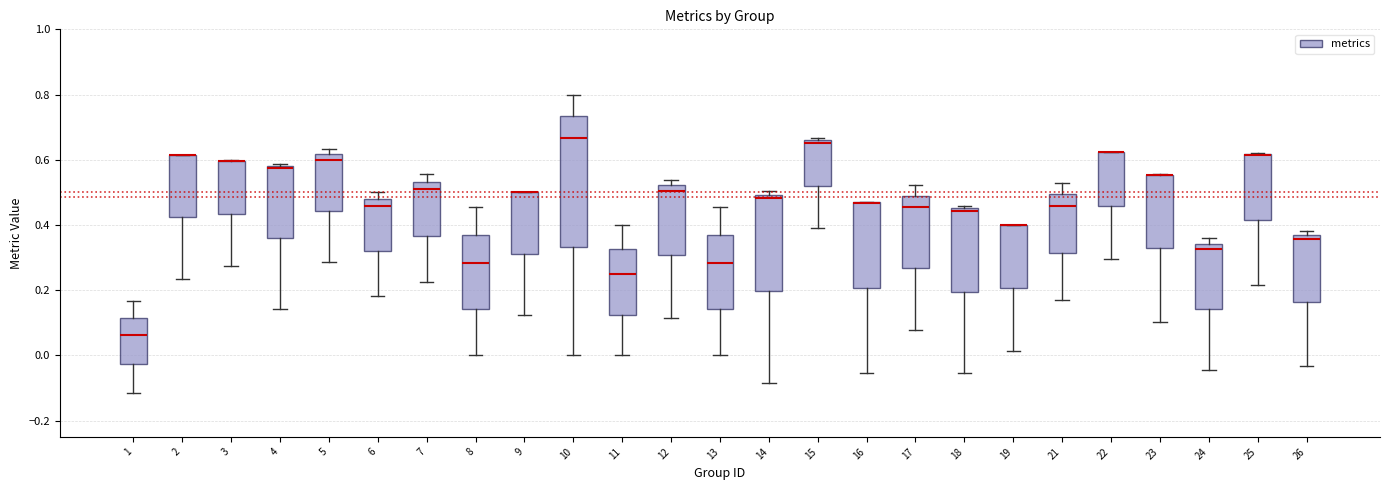

Reading left to right, transcribe this box plot: for each box, give where its median line is, the range the box spans, and where its two whiskers end, as read against the y-axis. The values are not printed on the chart, so give them approximately, as read against the axis.

1: median 0.06, box -0.02 to 0.12, whiskers -0.12 to 0.16
2: median 0.62 (drawn on the box's upper edge), box 0.42 to 0.62, whiskers 0.24 to 0.62
3: median 0.60 (drawn on the box's upper edge), box 0.44 to 0.60, whiskers 0.28 to 0.60
4: median 0.58 (just below the box's upper edge), box 0.36 to 0.58, whiskers 0.14 to 0.58 (just above the box's upper edge)
5: median 0.60, box 0.44 to 0.62, whiskers 0.28 to 0.64
6: median 0.46, box 0.32 to 0.48, whiskers 0.18 to 0.50
7: median 0.50, box 0.36 to 0.54, whiskers 0.22 to 0.56
8: median 0.28, box 0.14 to 0.36, whiskers 0.00 to 0.46
9: median 0.50 (drawn on the box's upper edge), box 0.32 to 0.50, whiskers 0.12 to 0.50
10: median 0.66, box 0.34 to 0.74, whiskers 0.00 to 0.80
11: median 0.26, box 0.12 to 0.32, whiskers 0.00 to 0.40
12: median 0.50, box 0.30 to 0.52, whiskers 0.12 to 0.54
13: median 0.28, box 0.14 to 0.36, whiskers 0.00 to 0.46
14: median 0.48, box 0.20 to 0.50, whiskers -0.08 to 0.50 (just above the box's upper edge)
15: median 0.66 (just below the box's upper edge), box 0.52 to 0.66, whiskers 0.40 to 0.66 (just above the box's upper edge)
16: median 0.46 (drawn on the box's upper edge), box 0.20 to 0.46, whiskers -0.06 to 0.48
17: median 0.46, box 0.26 to 0.48, whiskers 0.08 to 0.52
18: median 0.44, box 0.20 to 0.46, whiskers -0.06 to 0.46 (just above the box's upper edge)
19: median 0.40 (drawn on the box's upper edge), box 0.20 to 0.40, whiskers 0.02 to 0.40
21: median 0.46, box 0.32 to 0.50, whiskers 0.18 to 0.52
22: median 0.62 (drawn on the box's upper edge), box 0.46 to 0.62, whiskers 0.30 to 0.62
23: median 0.56 (drawn on the box's upper edge), box 0.32 to 0.56, whiskers 0.10 to 0.56
24: median 0.32, box 0.14 to 0.34, whiskers -0.04 to 0.36
25: median 0.62 (drawn on the box's upper edge), box 0.42 to 0.62, whiskers 0.22 to 0.62
26: median 0.36 (just below the box's upper edge), box 0.16 to 0.36, whiskers -0.04 to 0.38